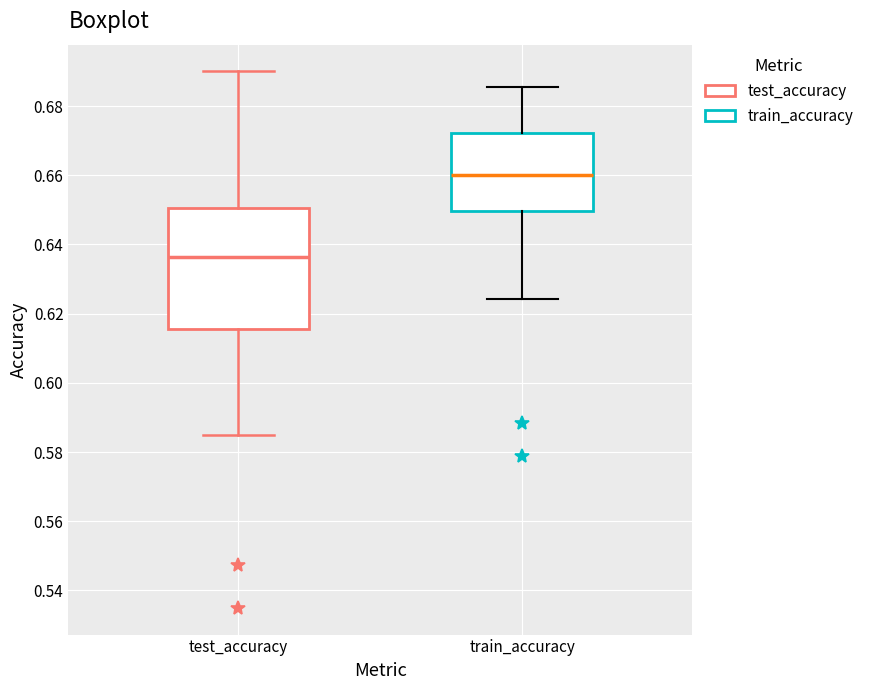

Comparing the boxes themselves (not the whiskers), which one is the tallest?

test_accuracy